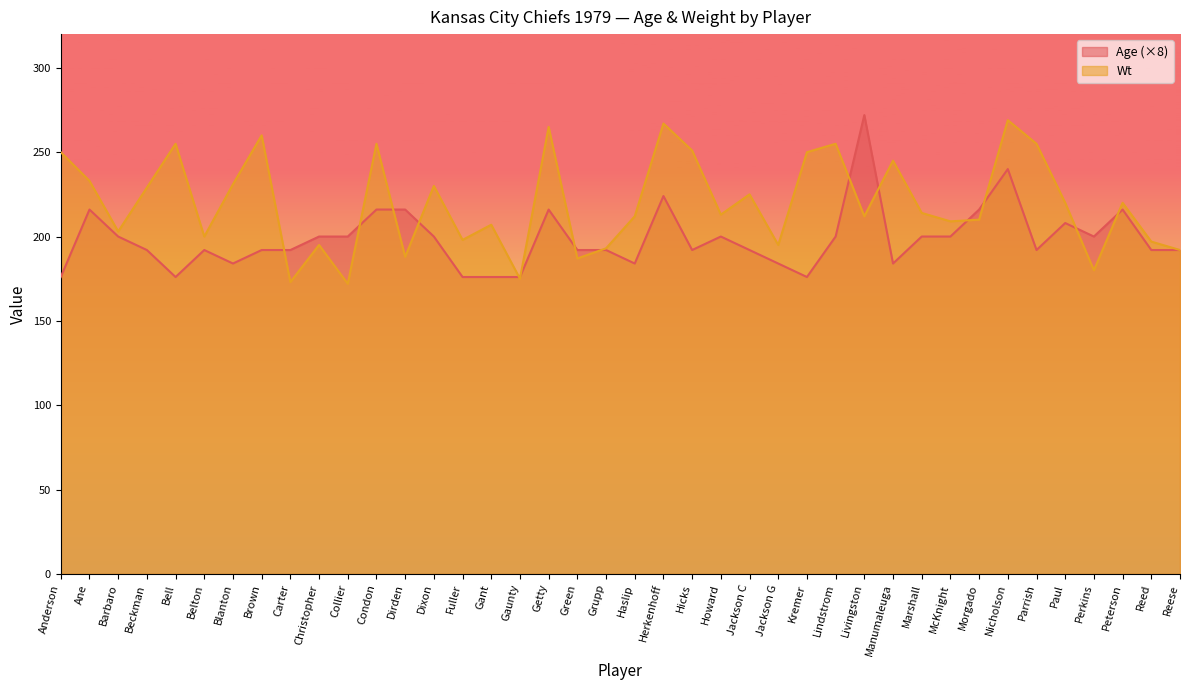

How many distinct data groups are displayed?

2